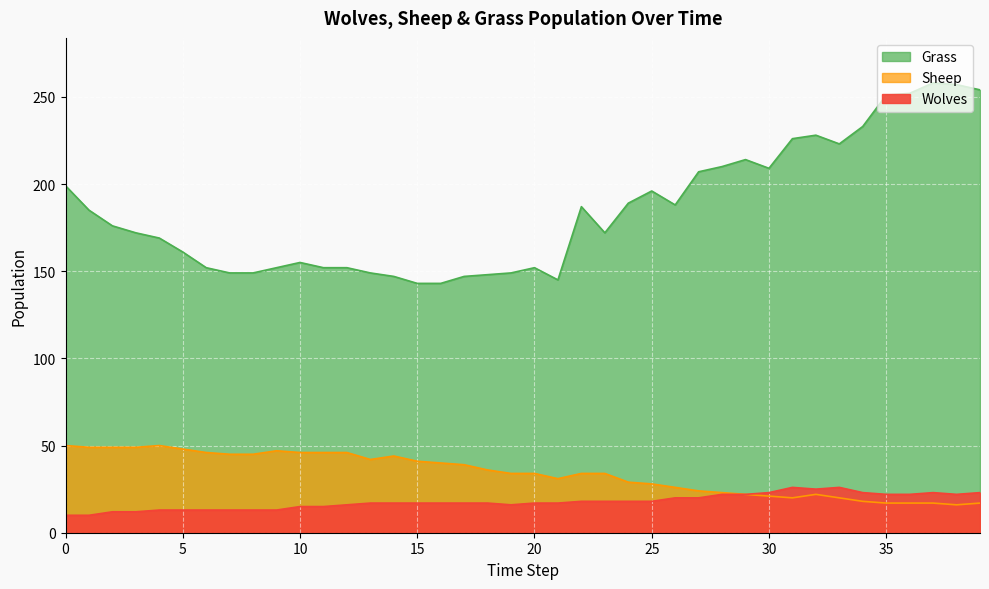

Rank the categories by Wolves value from highest to lowest.

31, 33, 32, 30, 34, 37, 39, 28, 29, 35, 36, 38, 26, 27, 22, 23, 24, 25, 13, 14, 15, 16, 17, 18, 20, 21, 12, 19, 10, 11, 4, 5, 6, 7, 8, 9, 2, 3, 0, 1